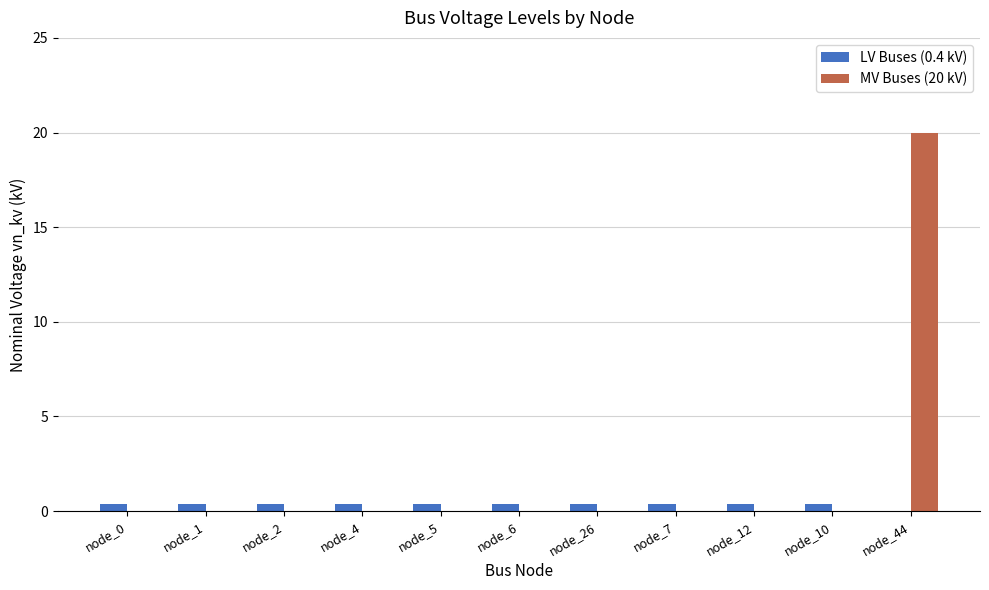

Count the number of data series in this chart.

2